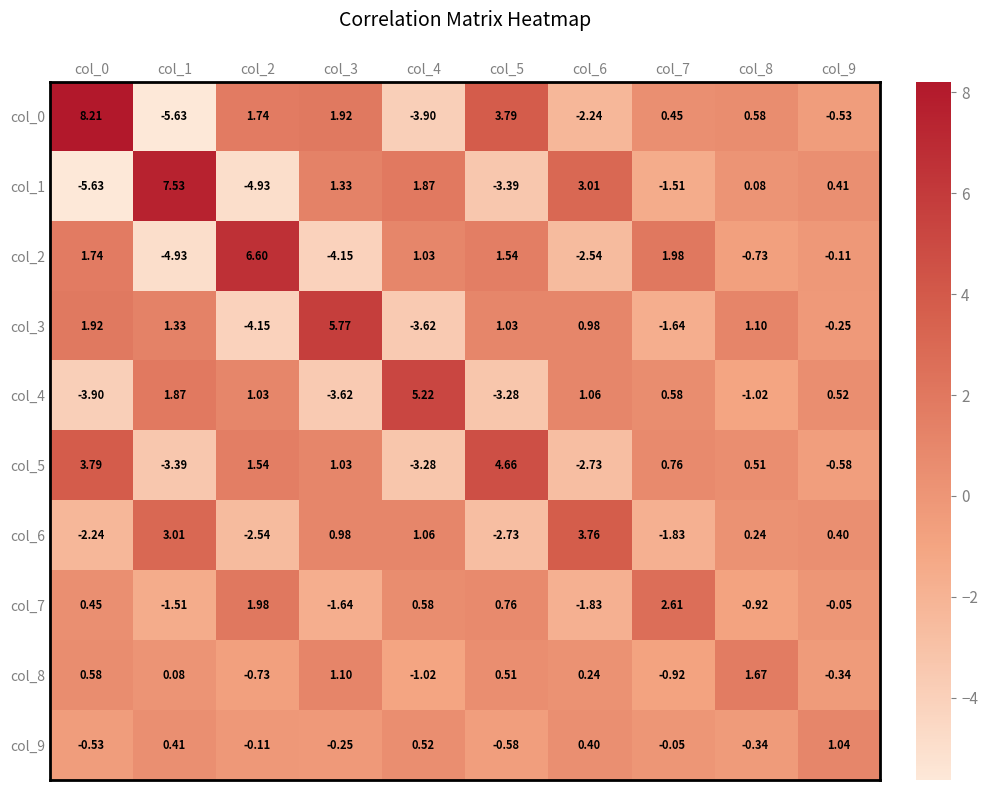

Where is col_9 nearest to the value 0?

col_7